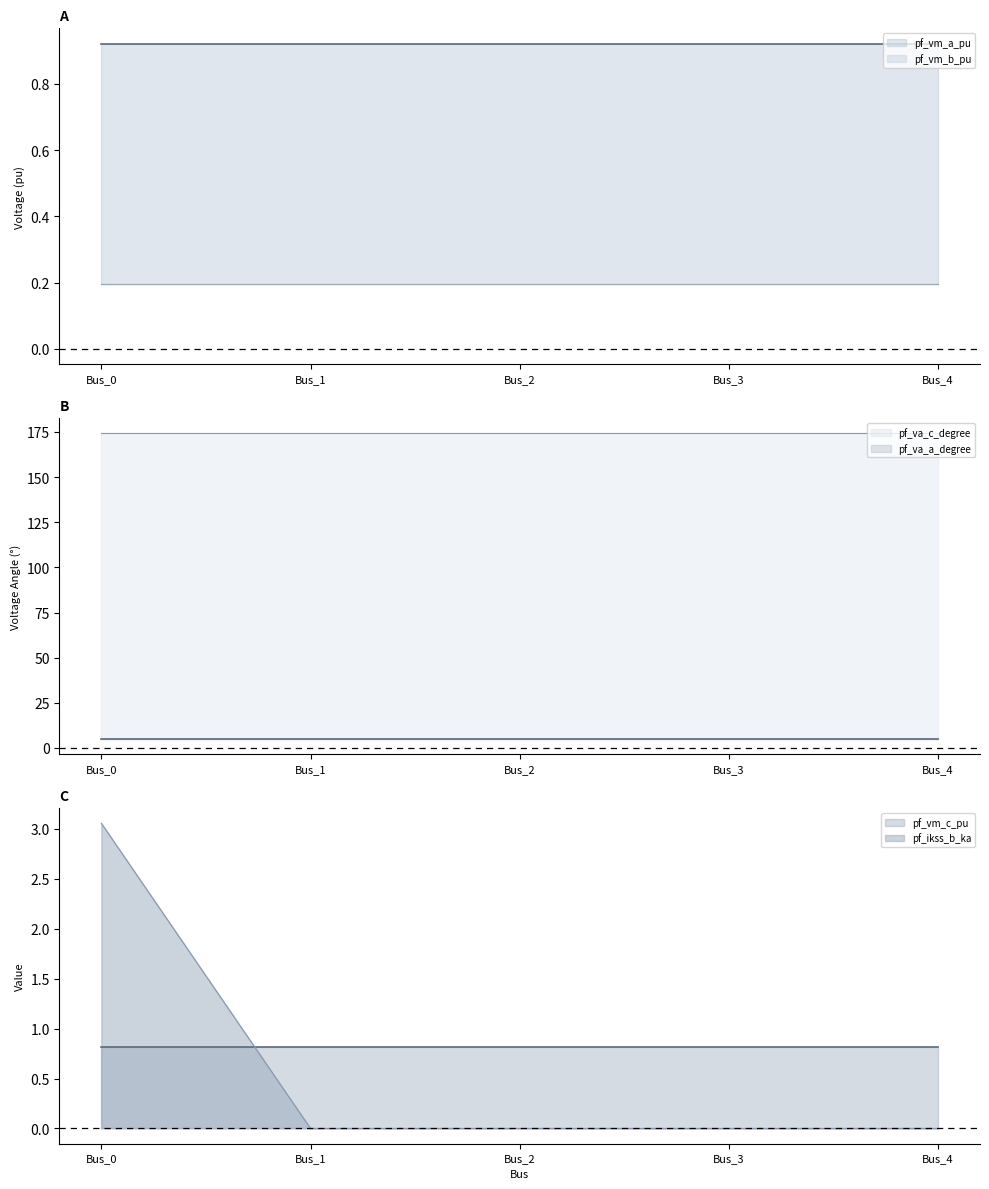

True or false: pf_va_c_degree has more than 1 points higher than both neighbors.

False